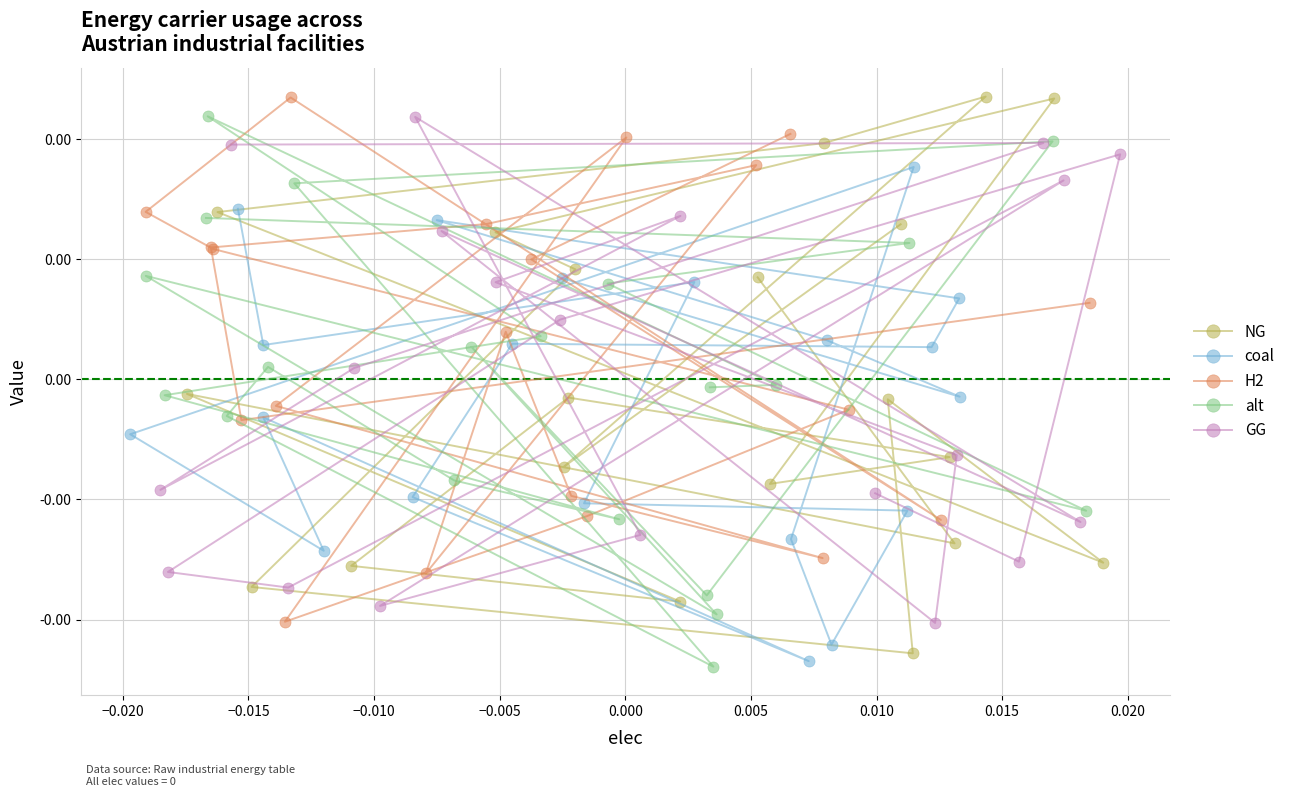

Count the number of categories in the chart.

20